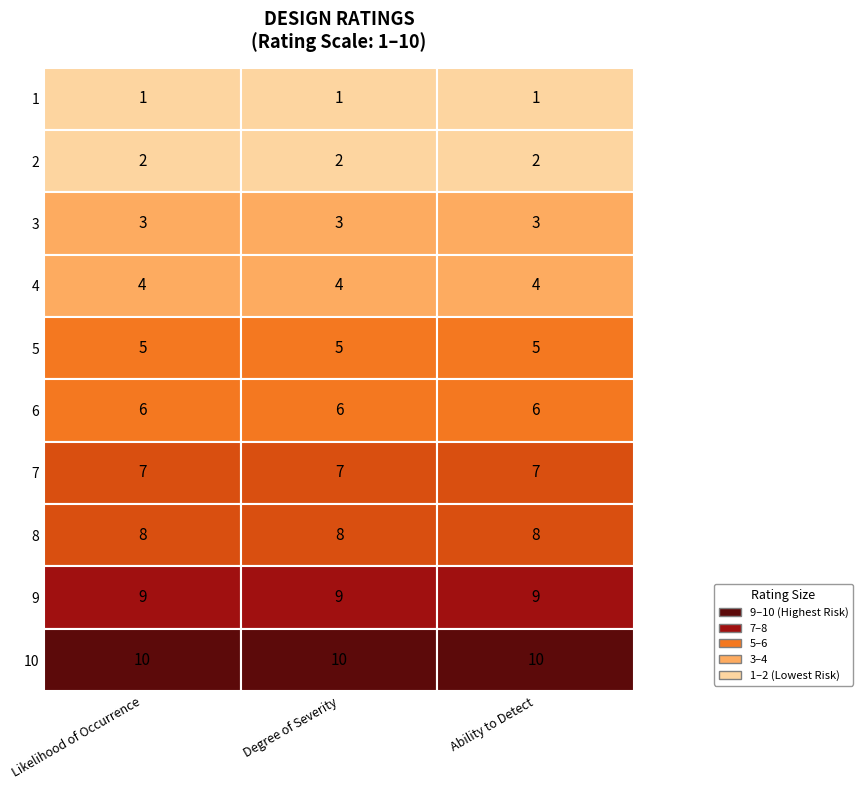

Reading left to right, what are all the values shown in this chart?

1: 1=1	2=1	3=1
2: 1=2	2=2	3=2
3: 1=3	2=3	3=3
4: 1=4	2=4	3=4
5: 1=5	2=5	3=5
6: 1=6	2=6	3=6
7: 1=7	2=7	3=7
8: 1=8	2=8	3=8
9: 1=9	2=9	3=9
10: 1=10	2=10	3=10